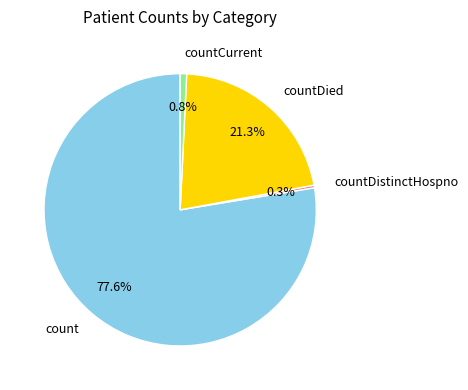

How many segments does this pie chart have?

4